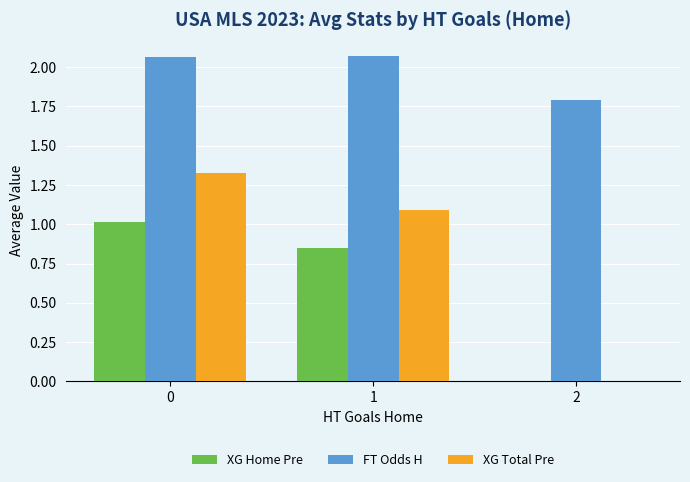

What is the total value across all series at 1?

4.0